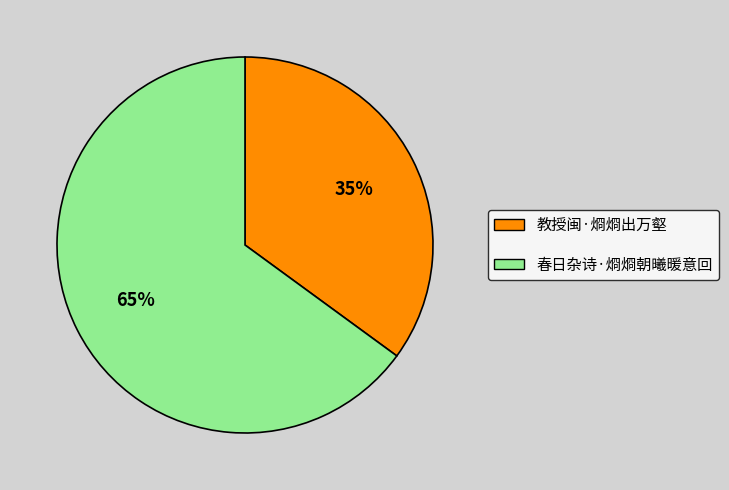

To the nearest percent, what is the combined percentage of 春日杂诗·烱烱朝曦暖意回 and 教授闽·烱烱出万壑?

100%